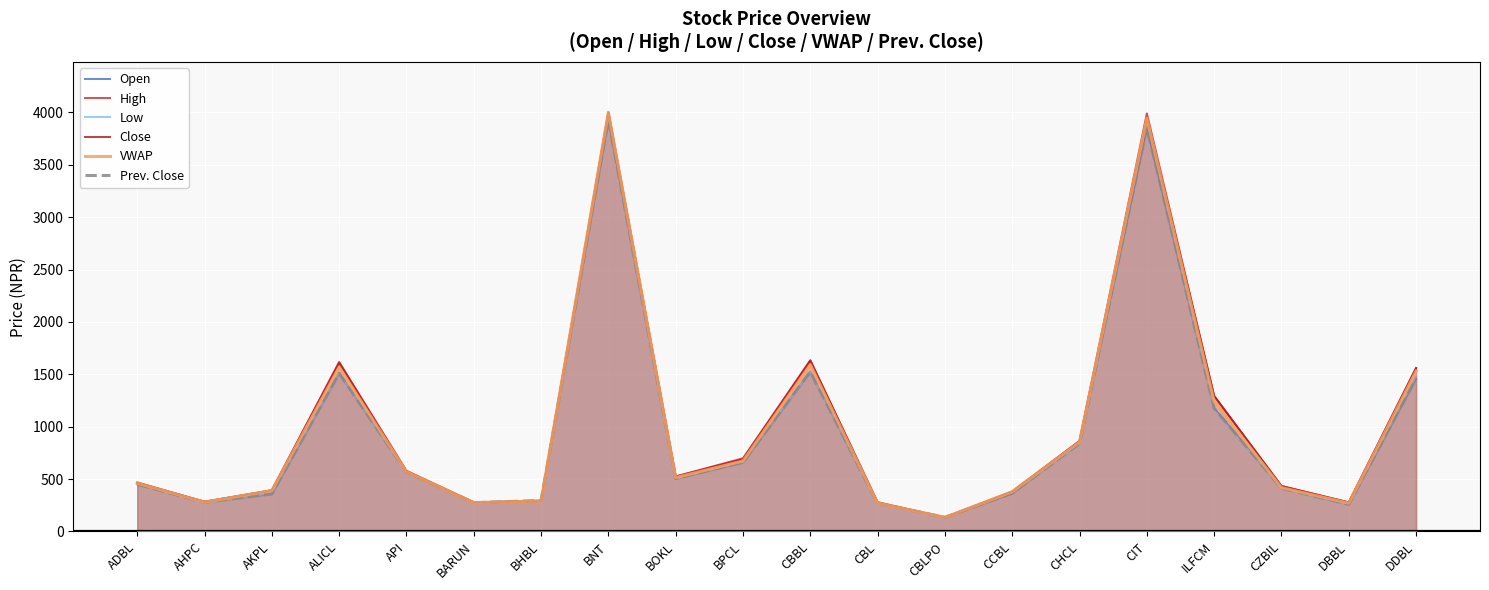

The value of Open at CCBL is 365. True or false?

True